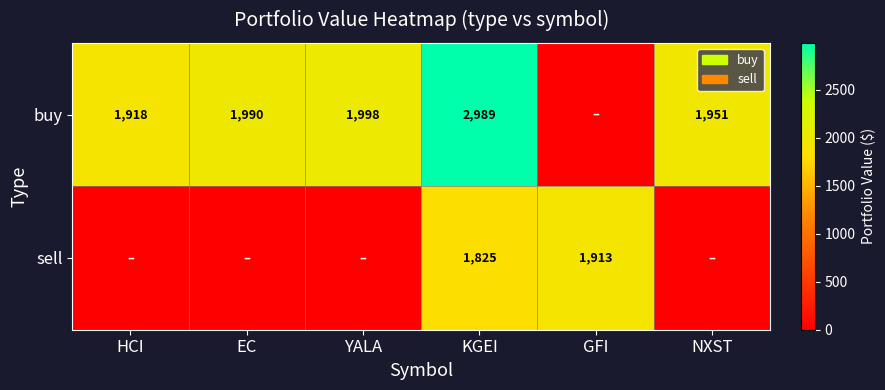

The buy series shows 3286 at YALA. True or false?

False